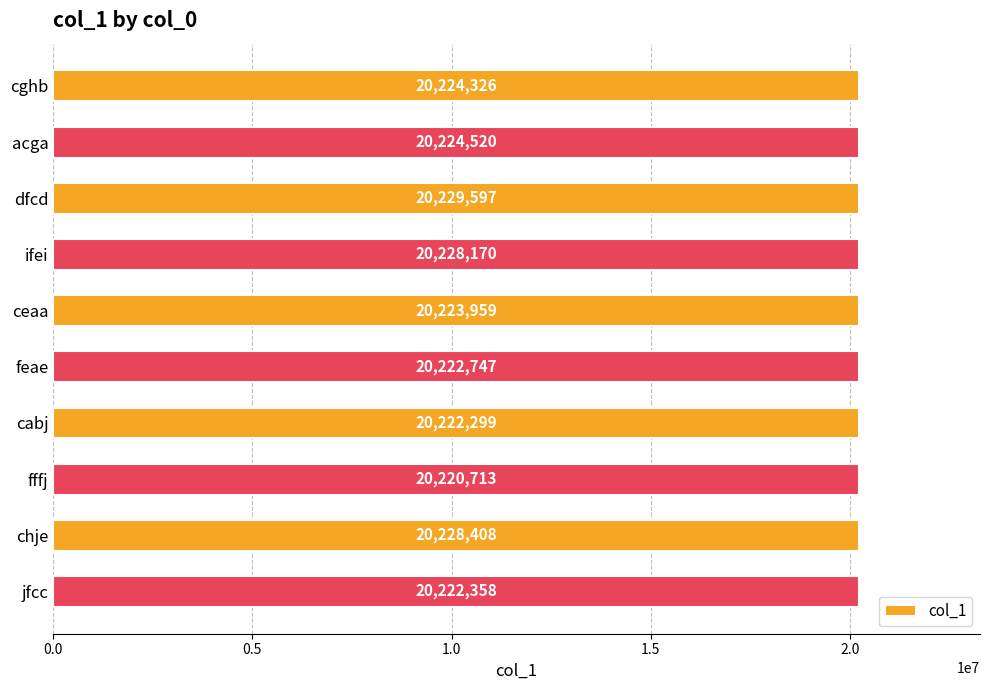

What is the label of the 5th bar from the bottom?

feae